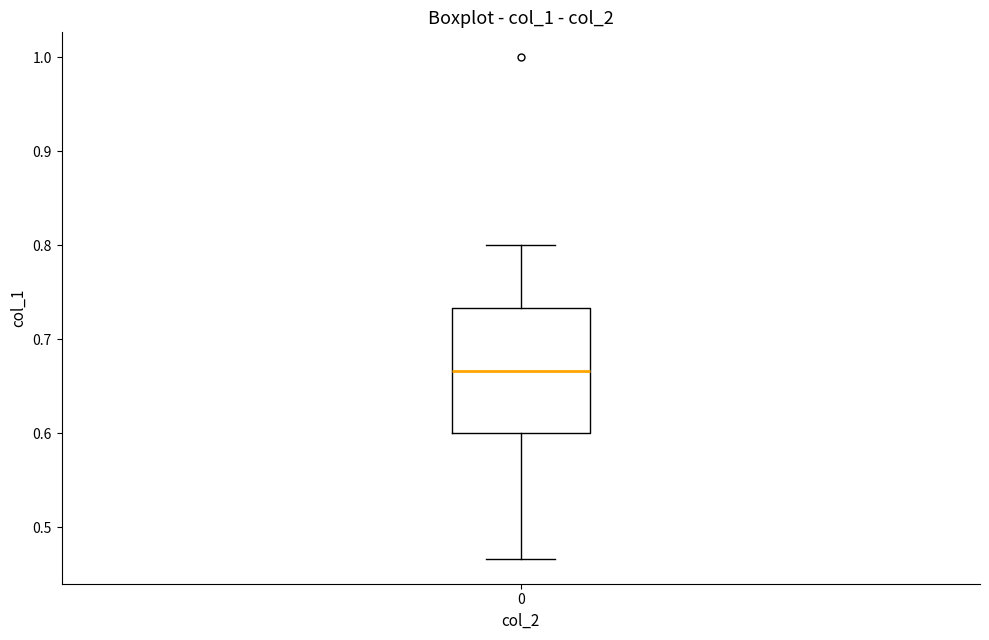

Read this box plot against the y-axis: the position of the median line, the range covered by the box, and the ends of both whiskers. The values are not printed on the chart, so give them approximately, as read against the axis.

median 0.67, box 0.60 to 0.73, whiskers 0.47 to 0.80